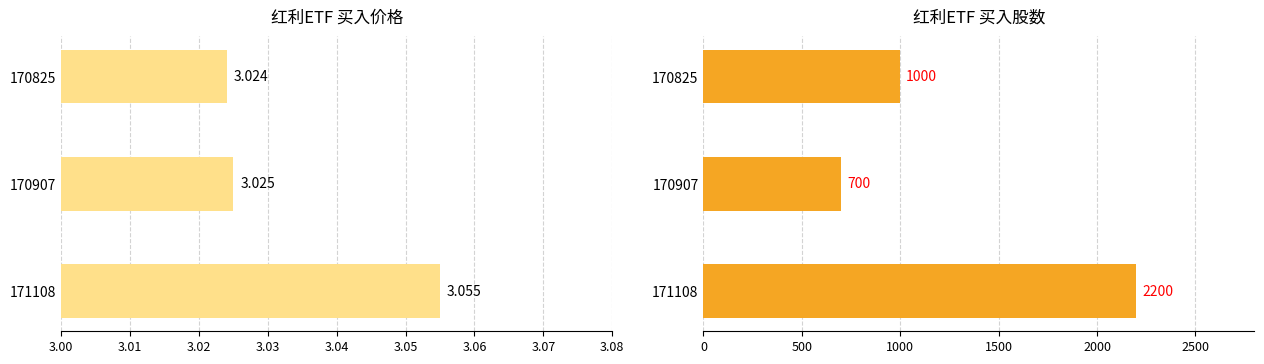

How many categories are shown in the chart?

3